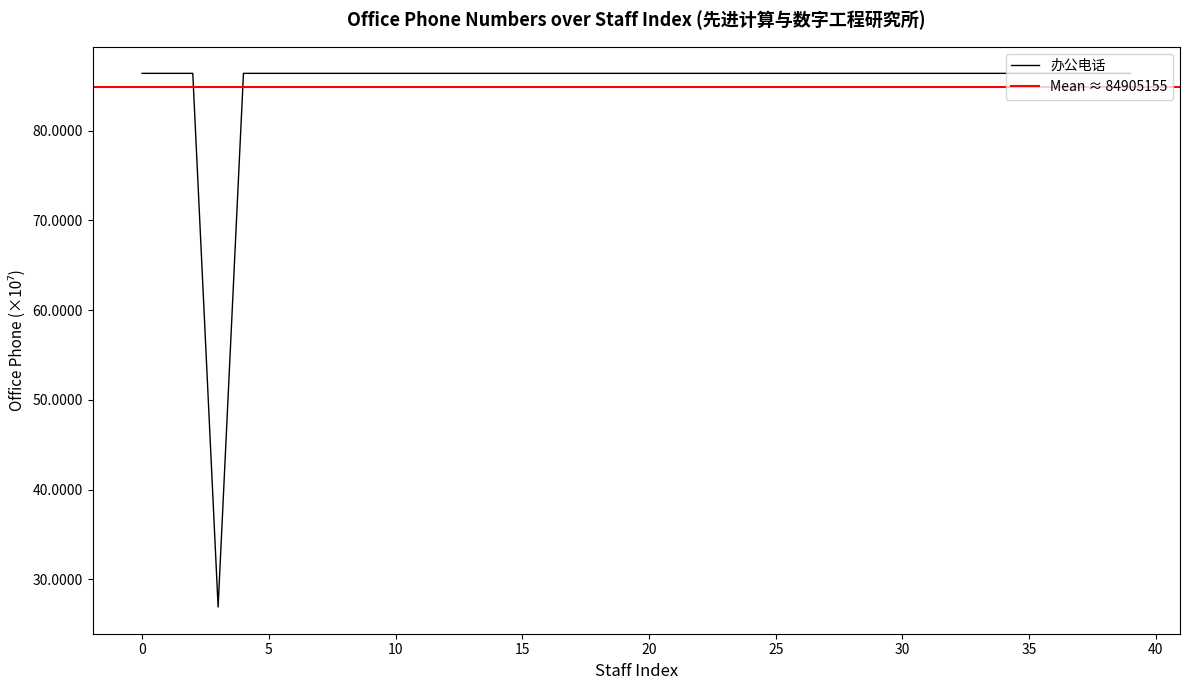

How many lines are shown in the chart?

1